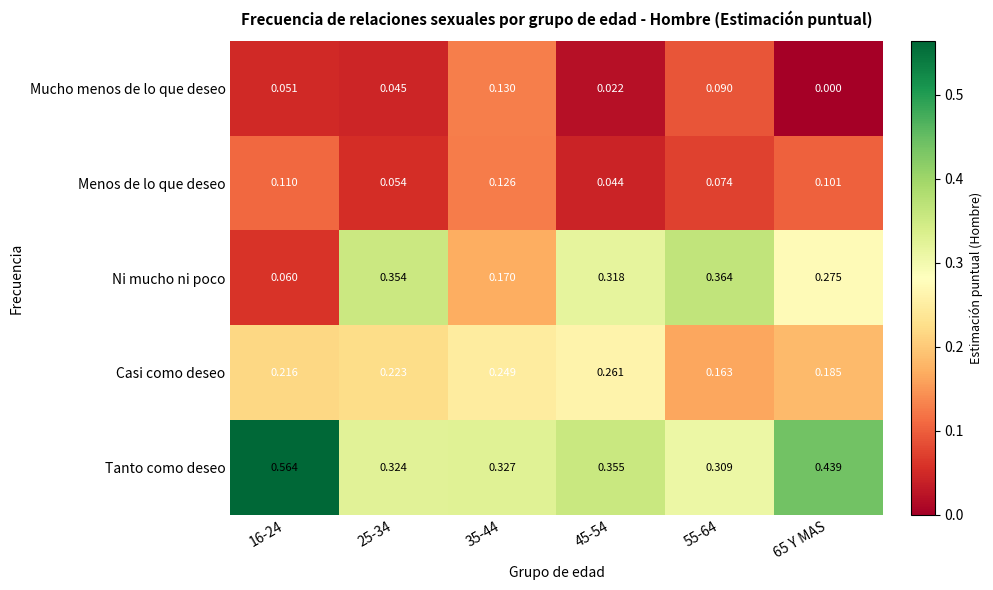

Is the value of Menos de lo que deseo at 35-44 greater than the value of Mucho menos de lo que deseo at 55-64?

Yes